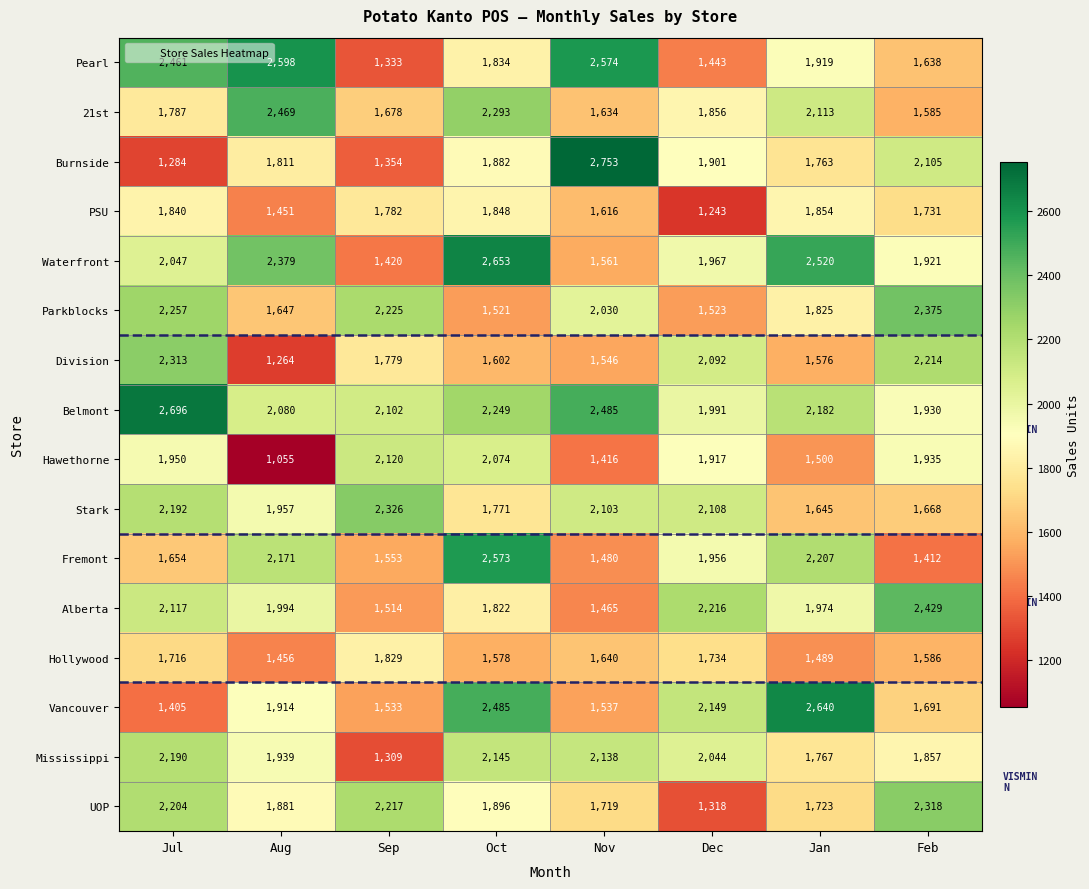

Where does the Mississippi series first go above 2044?

Jul